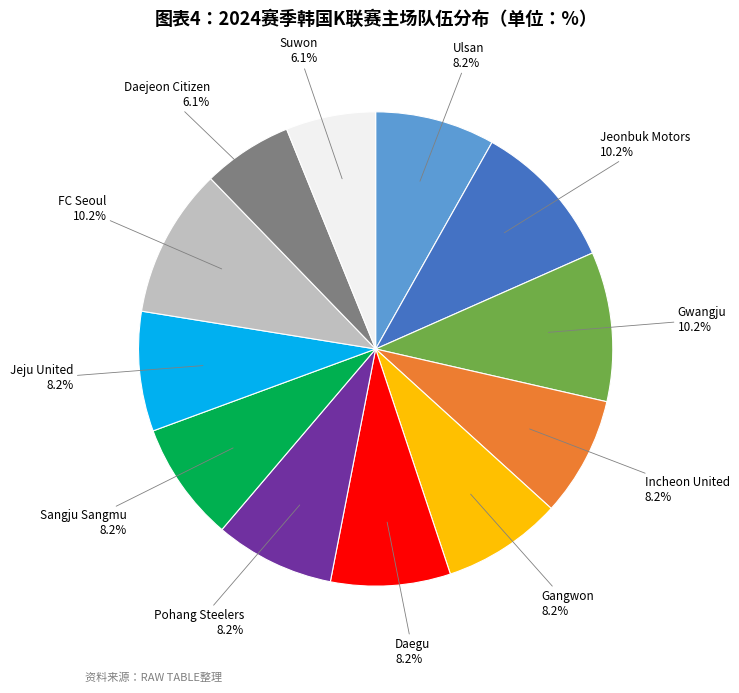

Is there a majority slice in this chart?

No